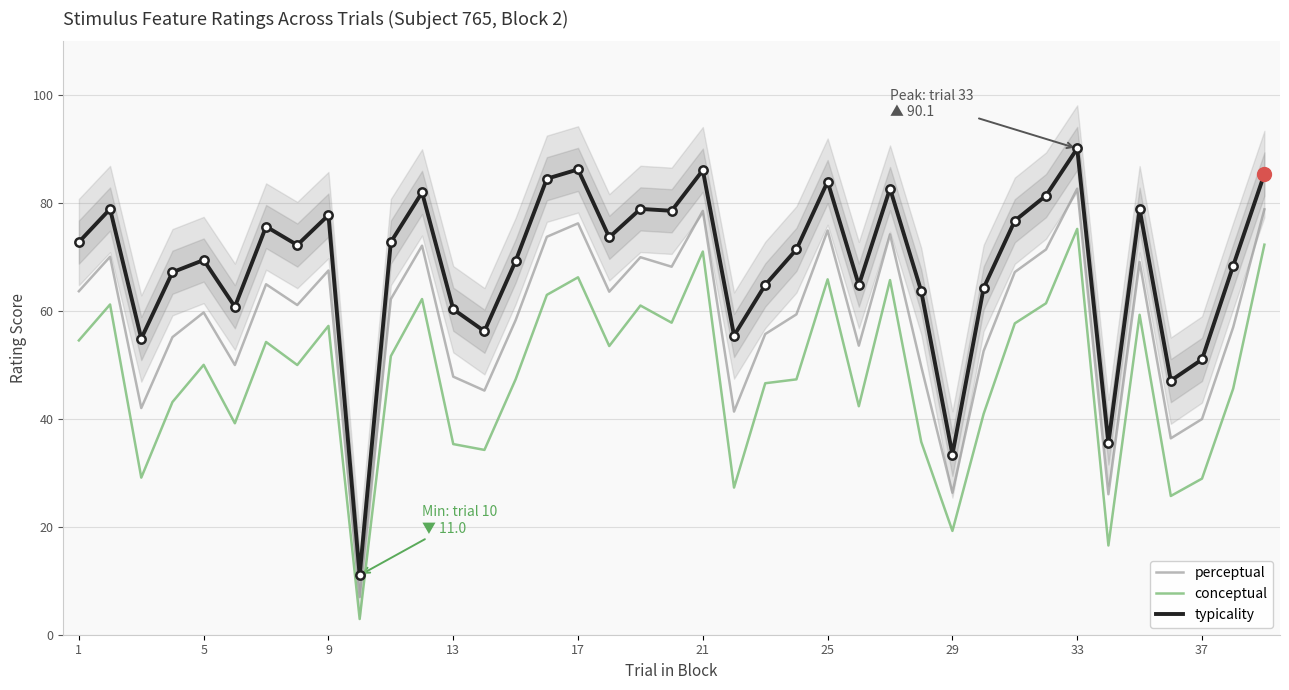

How many lines are shown in the chart?

3